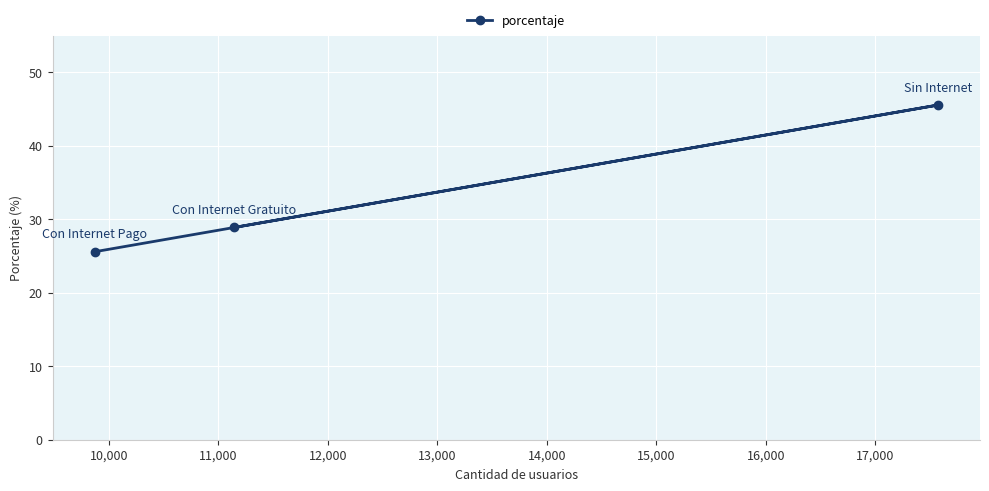

How many data points are less than 28?

1